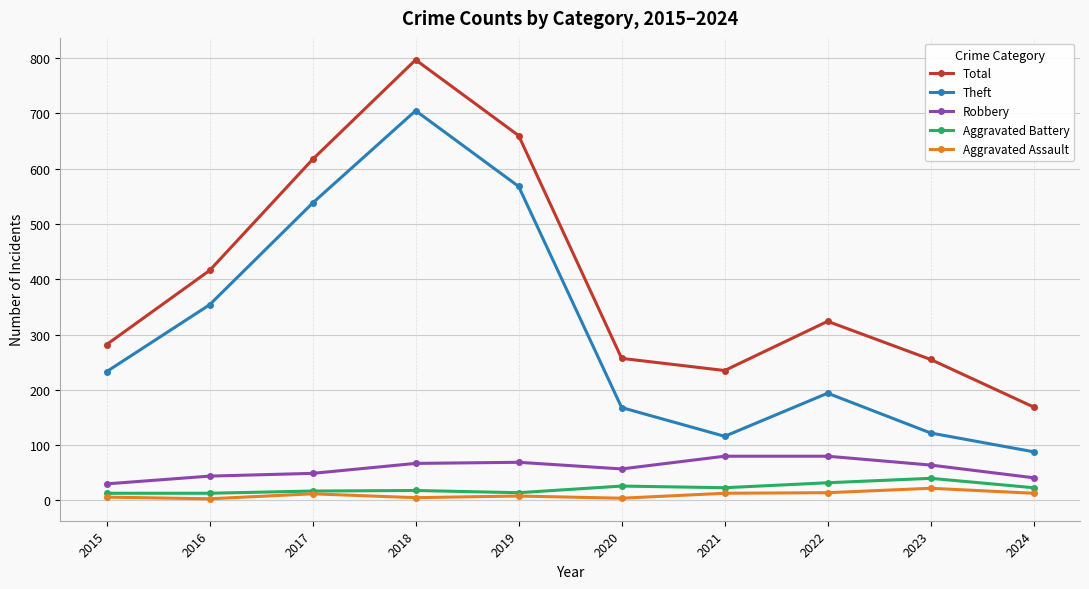

True or false: Theft has more than 2 interior local peaks.

False